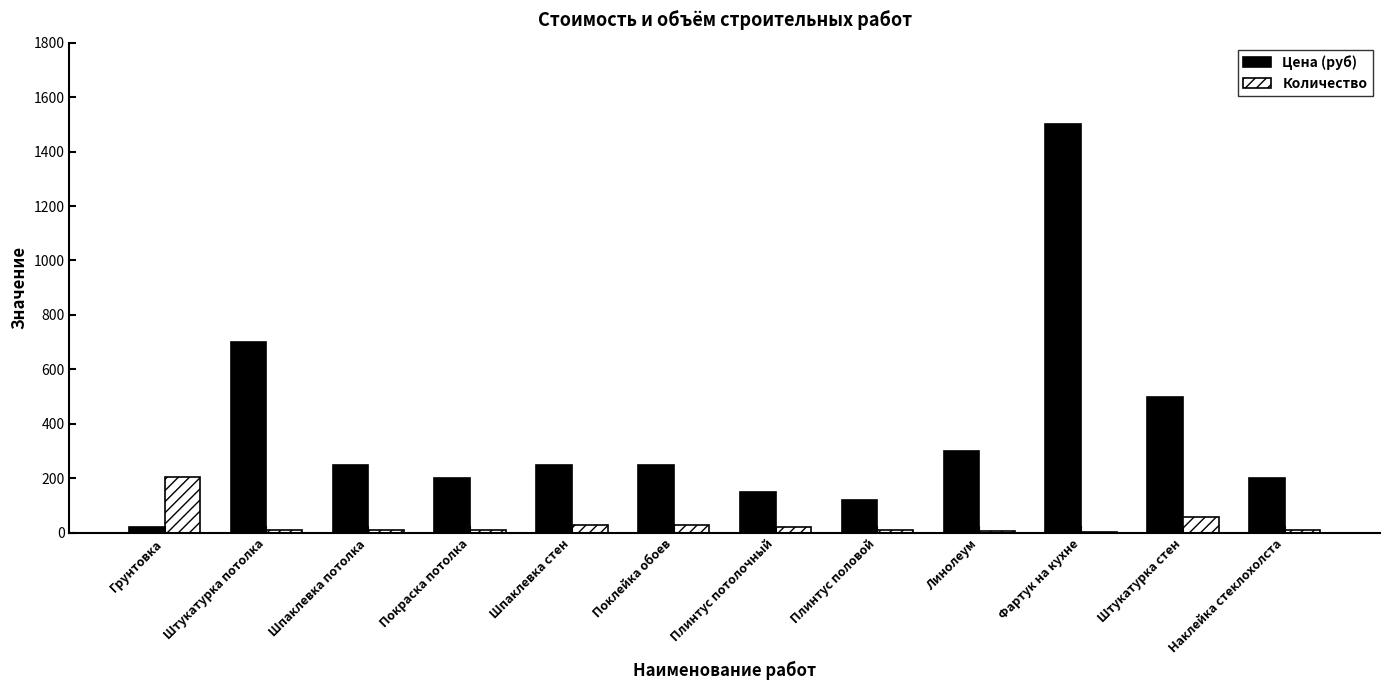

Is the value of Количество at Штукатурка стен greater than the value of Цена (руб) at Штукатурка стен?

No